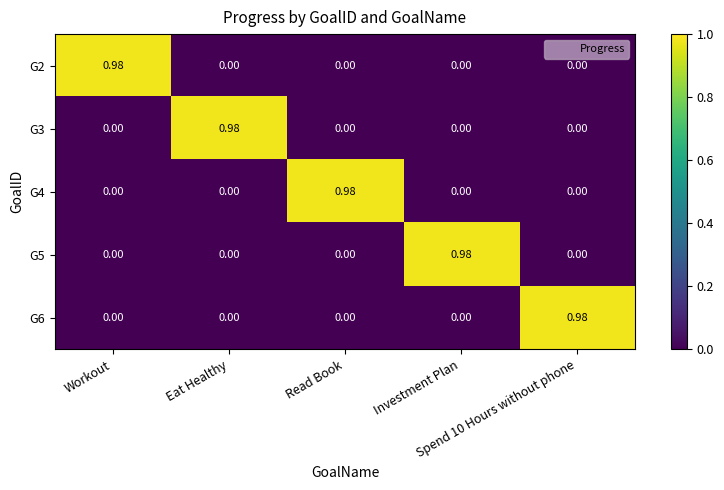

Reading right to left, what are all the values shown in this chart?

G2: Spend 10 Hours without phone=0.0	Investment Plan=0.0	Read Book=0.0	Eat Healthy=0.0	Workout=1.0
G3: Spend 10 Hours without phone=0.0	Investment Plan=0.0	Read Book=0.0	Eat Healthy=1.0	Workout=0.0
G4: Spend 10 Hours without phone=0.0	Investment Plan=0.0	Read Book=1.0	Eat Healthy=0.0	Workout=0.0
G5: Spend 10 Hours without phone=0.0	Investment Plan=1.0	Read Book=0.0	Eat Healthy=0.0	Workout=0.0
G6: Spend 10 Hours without phone=1.0	Investment Plan=0.0	Read Book=0.0	Eat Healthy=0.0	Workout=0.0